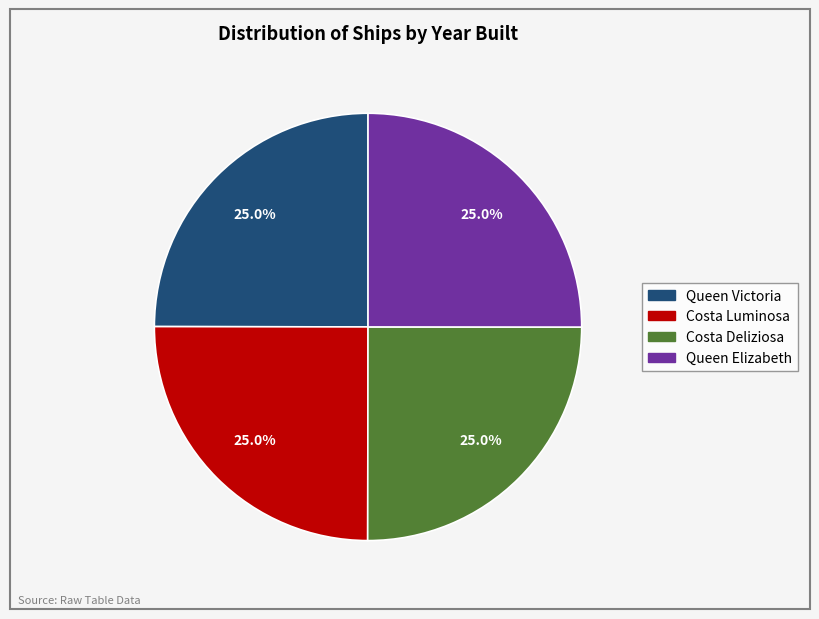

Is there any slice that represents more than half of the pie?

No